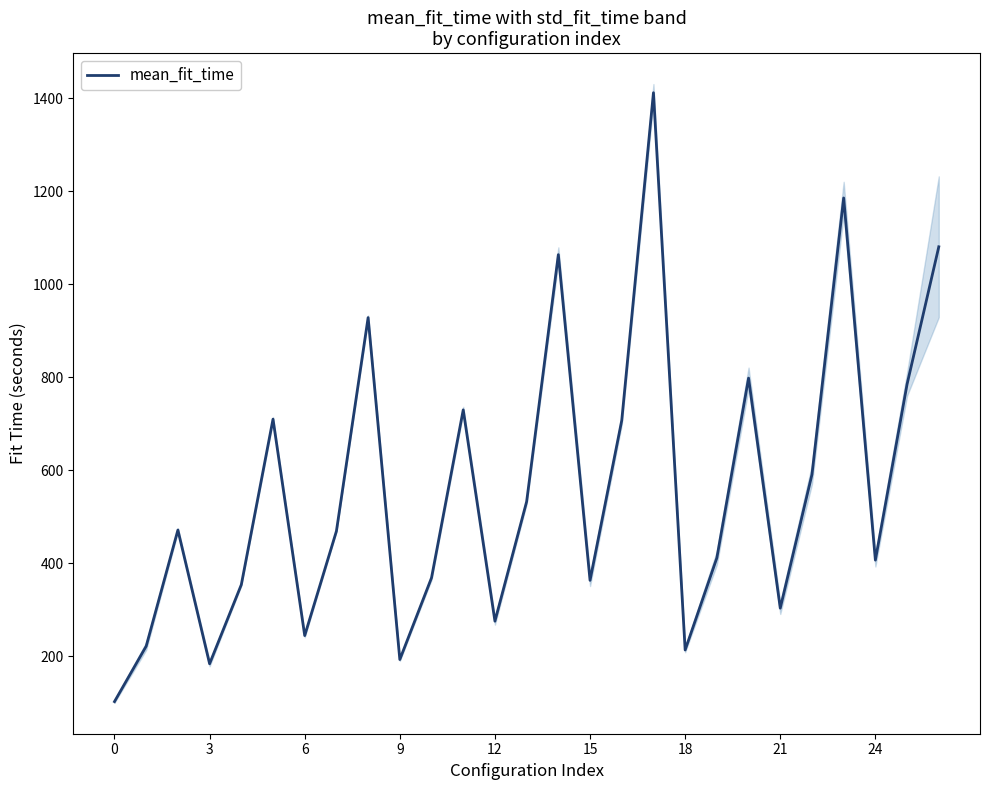

The value at 19 is 201.2. True or false?

False